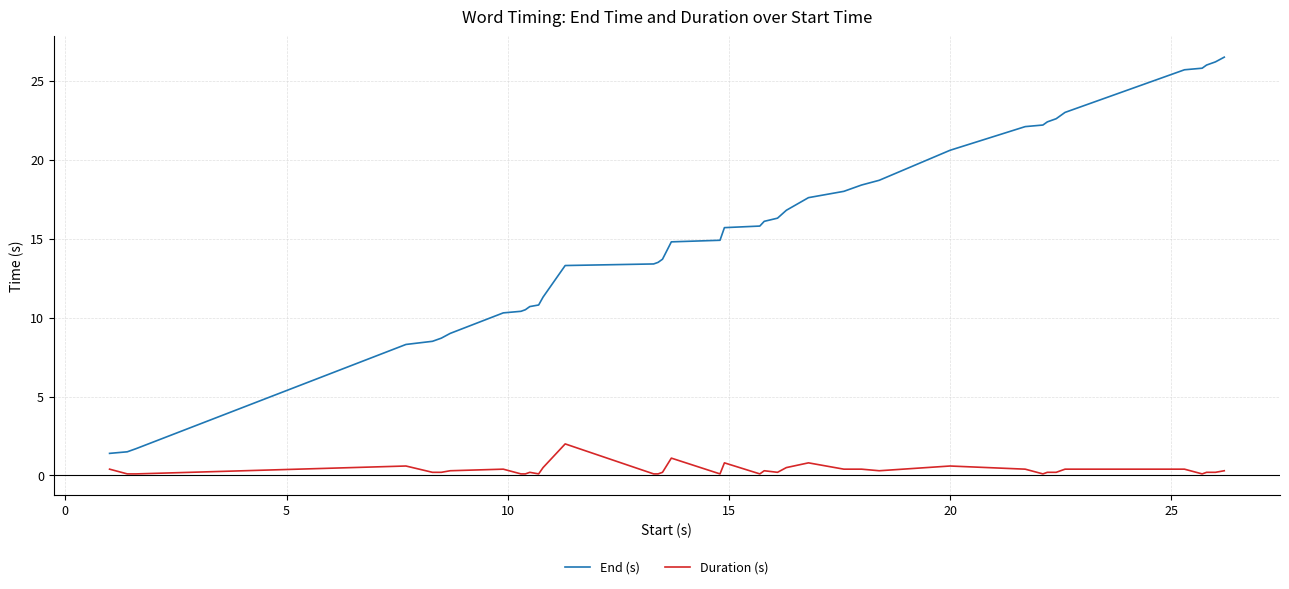

Count the number of categories in the chart.

40